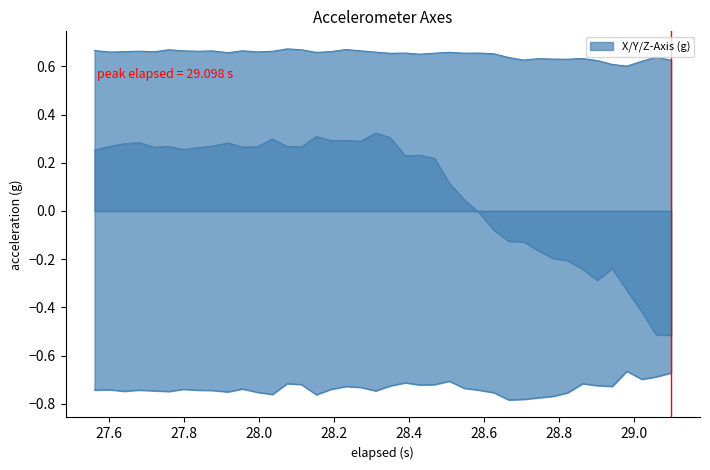

True or false: X-Axis (g) and Y-Axis (g) intersect in this chart.

False